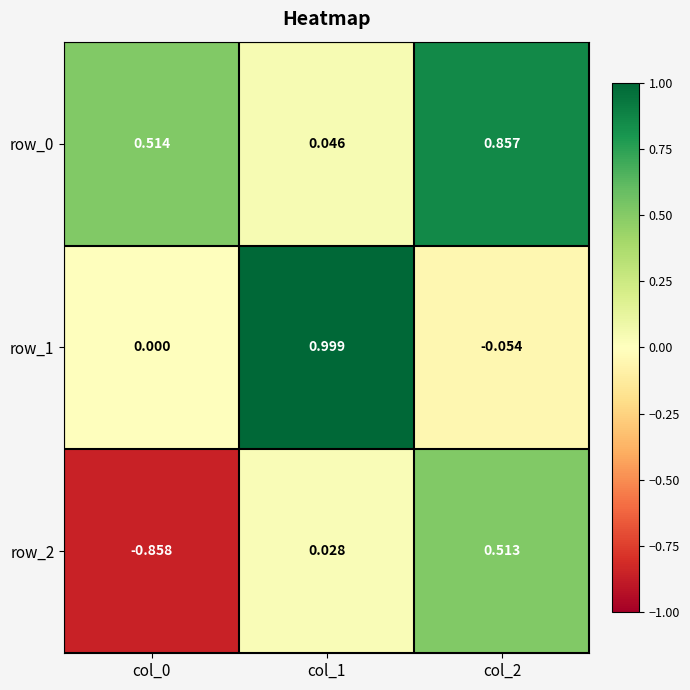

Reading left to right, transcribe all the data shown in this chart.

row_0: 0.5	0.0	0.9
row_1: 0.0	1.0	-0.1
row_2: -0.9	0.0	0.5